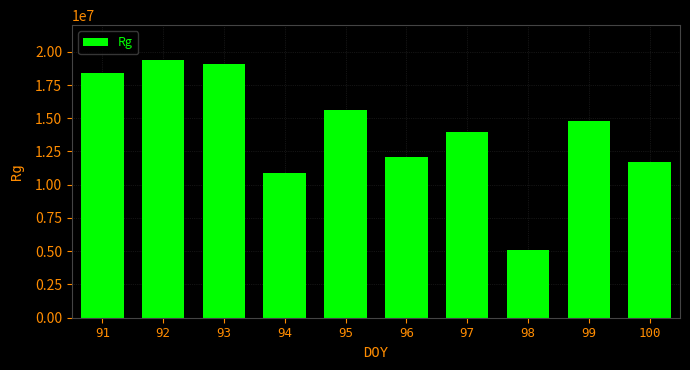

List the labels in order of value, smallest first.

98, 94, 100, 96, 97, 99, 95, 91, 93, 92